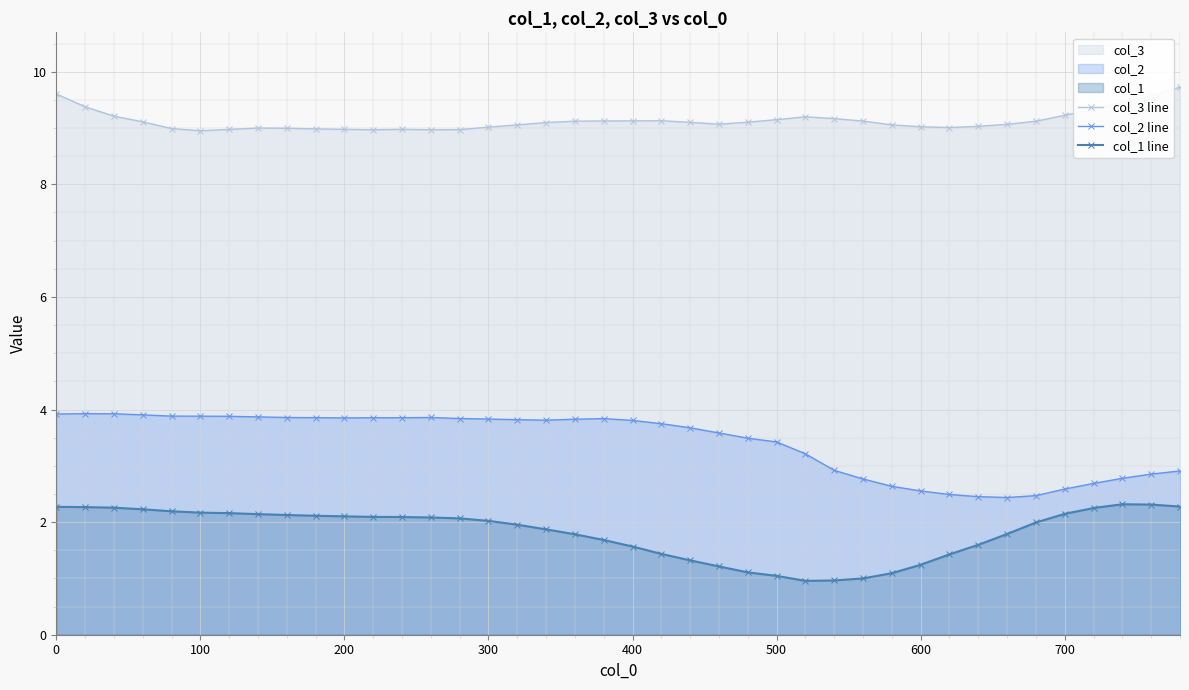

At how many categories does at least one series exceed 1?

40